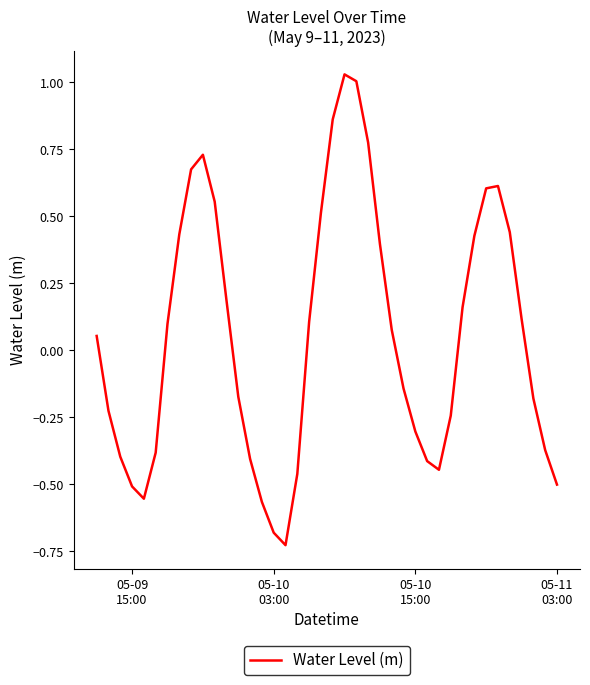

How many series are shown in this chart?

1